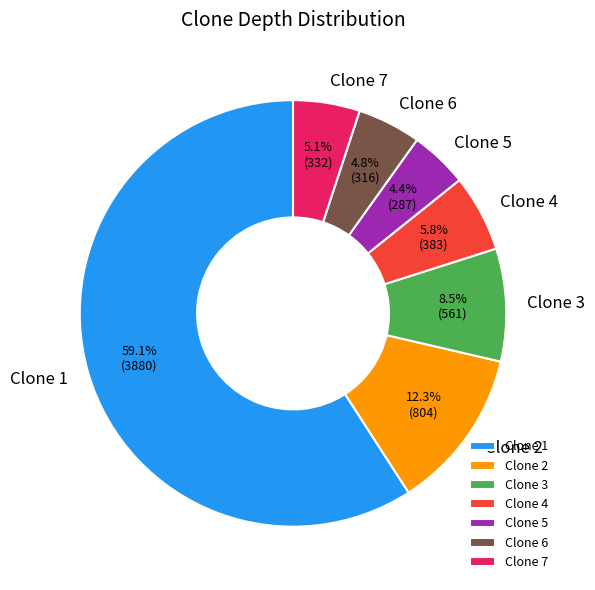

Between Clone 5 and Clone 2, which is larger?

Clone 2